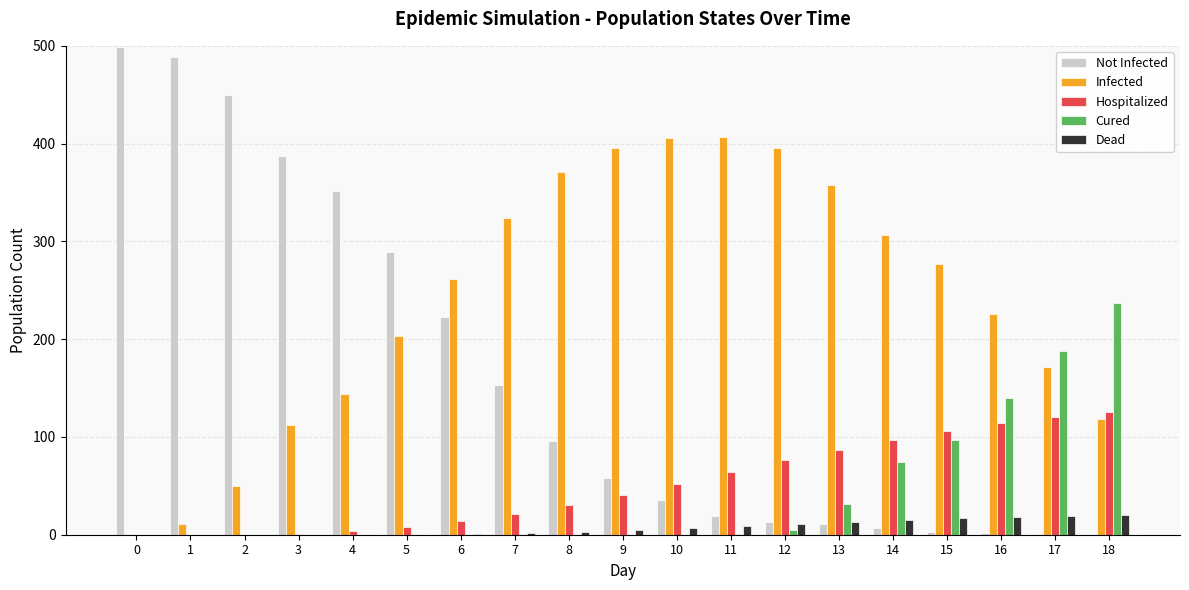

The Hospitalized series shows 125 at 18. True or false?

True